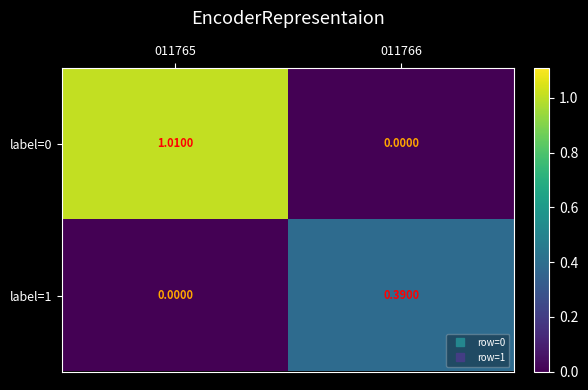

How many series are shown in this chart?

2